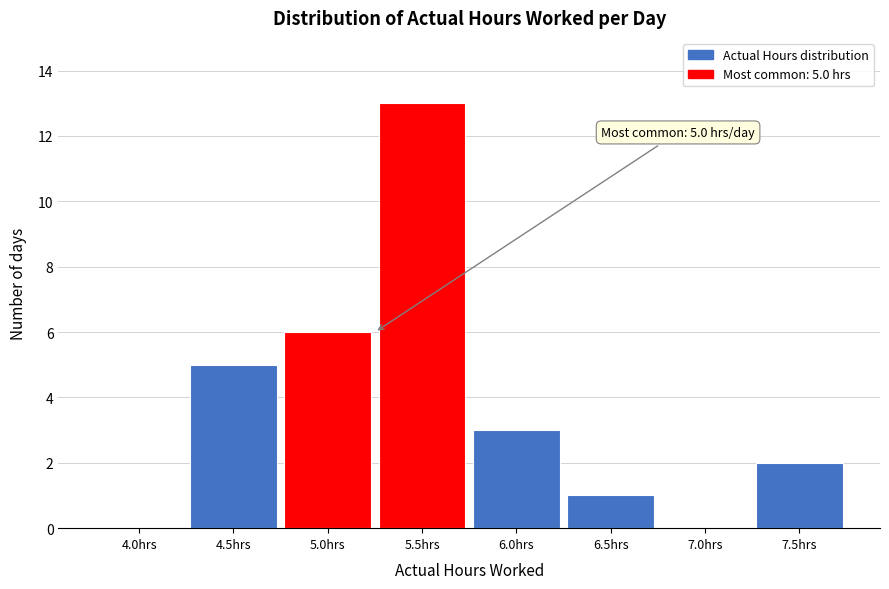

Reading left to right, what are all the values shown in this chart?

4.0hrs=0	4.5hrs=5	5.0hrs=6	5.5hrs=13	6.0hrs=3	6.5hrs=1	7.0hrs=0	7.5hrs=2